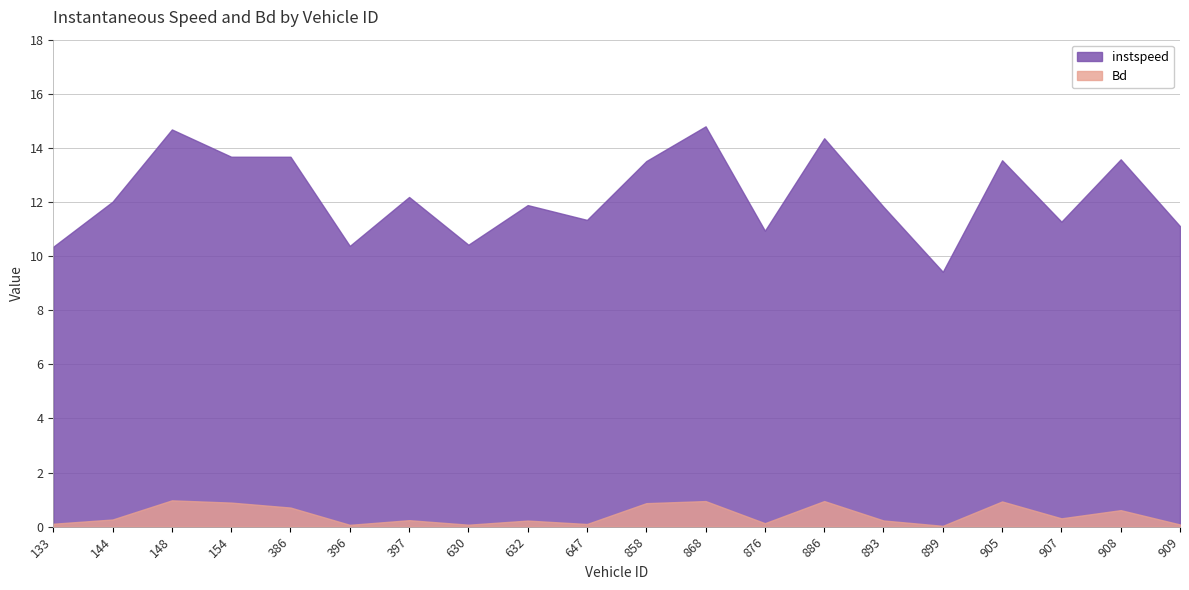

What is the difference between the maximum and minimum values in the instspeed series?

5.4